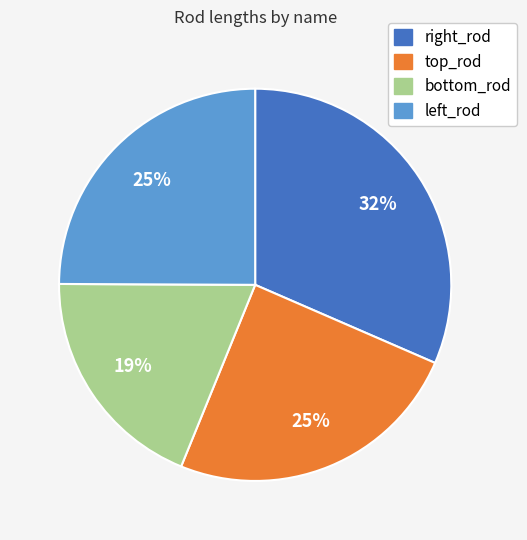

The right_rod slice represents 22% of the pie. True or false?

False